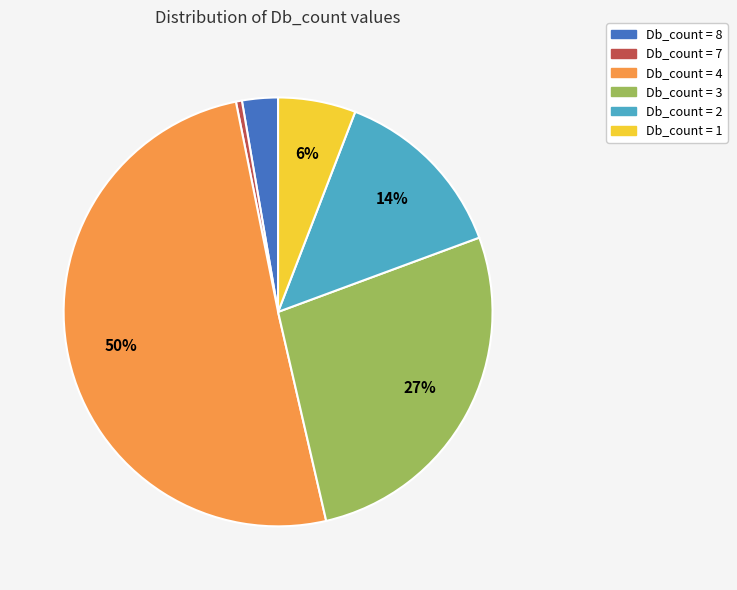

To the nearest percent, what is the difference between the largest and smallest slice percentages?

50%